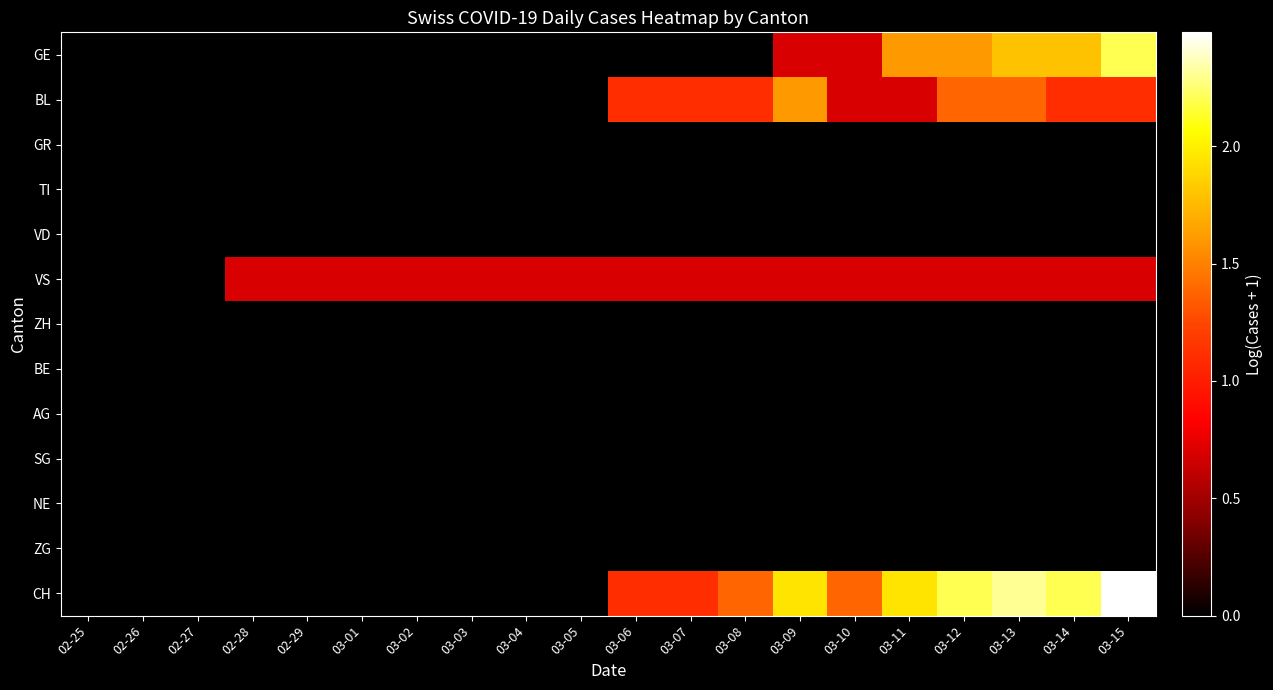

Which series changed the most between 02-27 and 03-15?

CH